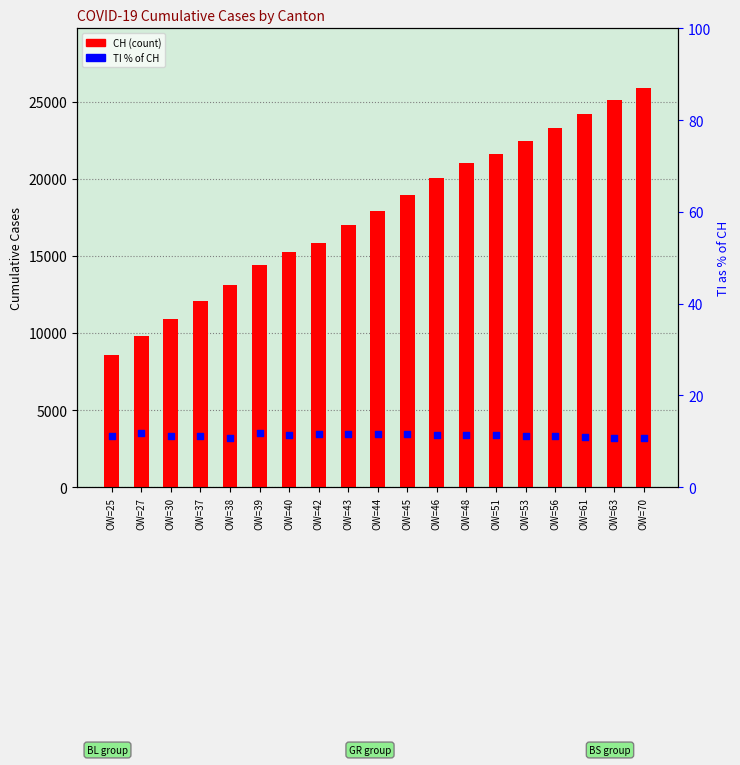

At which category is the sum across all series the highest?

OW=70